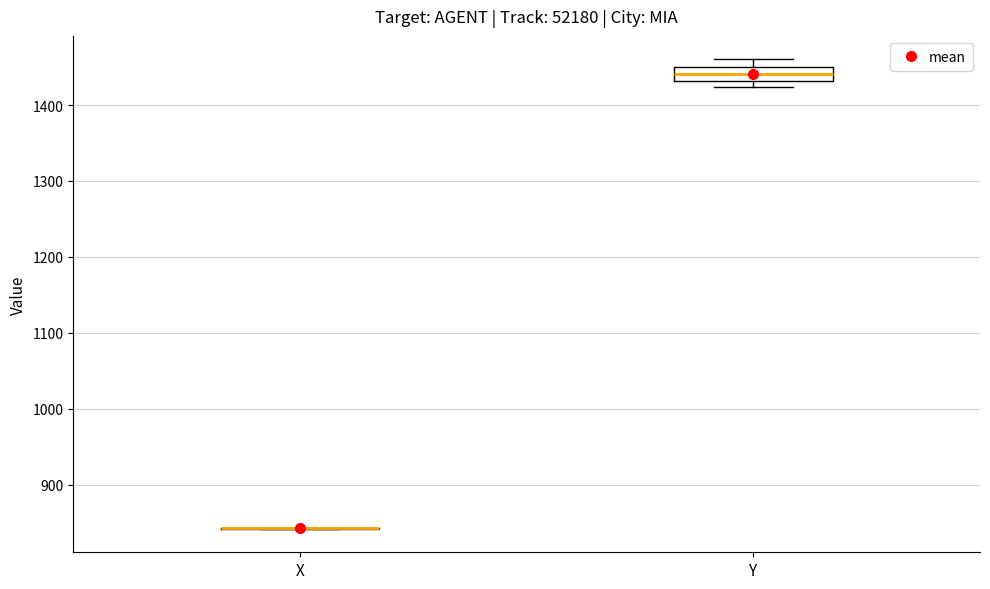

Where does the upper whisker of the box for Y end on the y-axis? The values are not printed on the chart, so give them approximately, as read against the axis.

1460